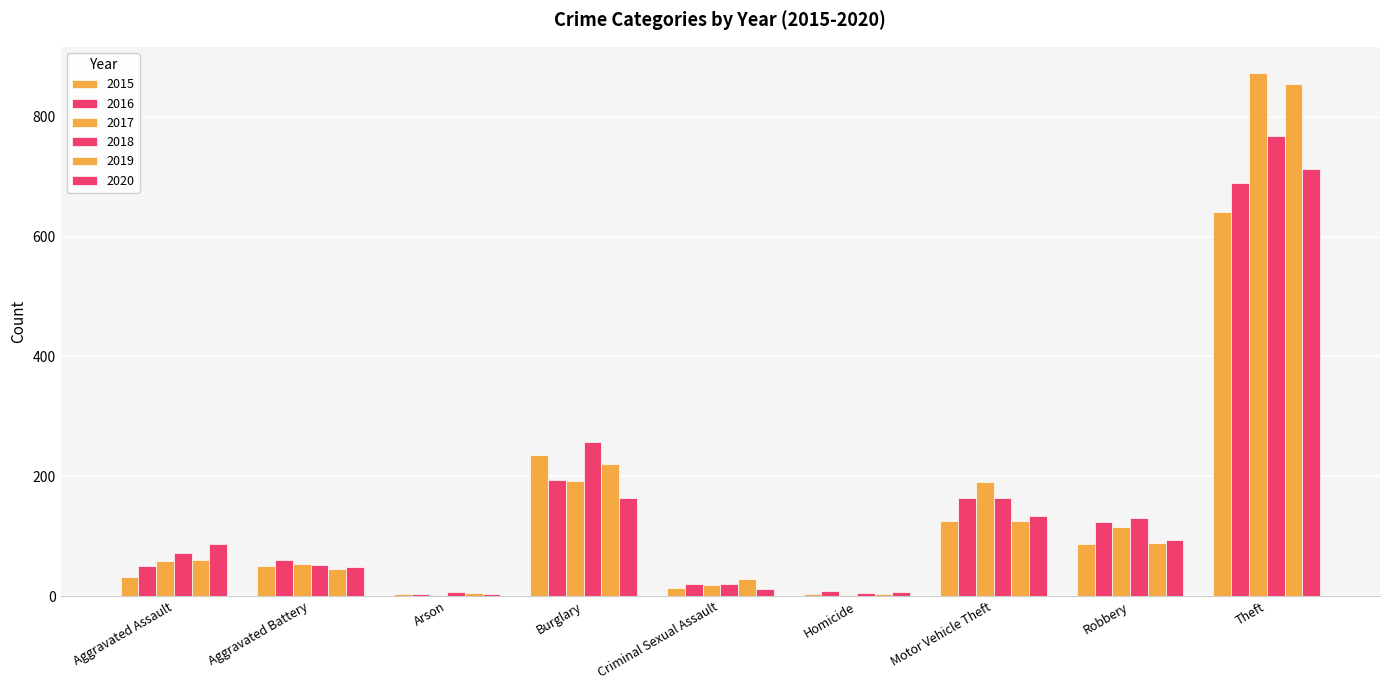

Which has a higher value, Aggravated Battery or Arson?

Aggravated Battery